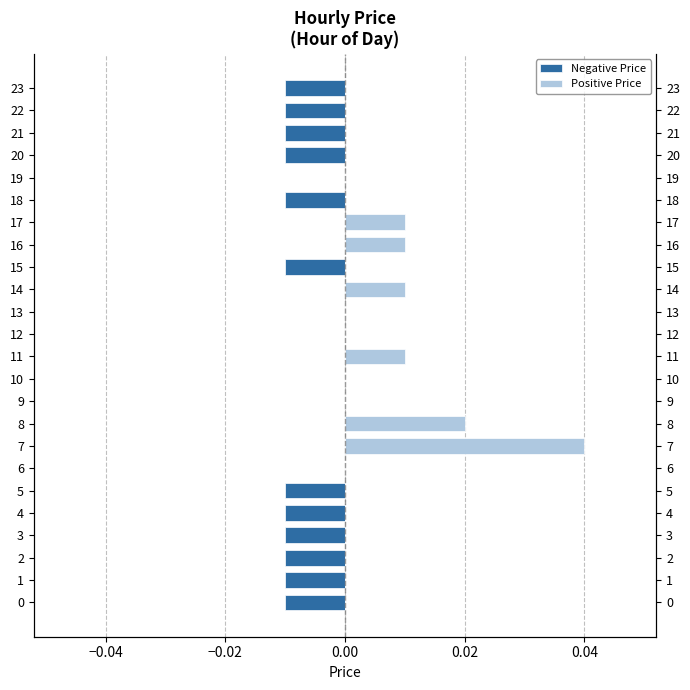

The Positive Price series shows 0.0 at 15. True or false?

True